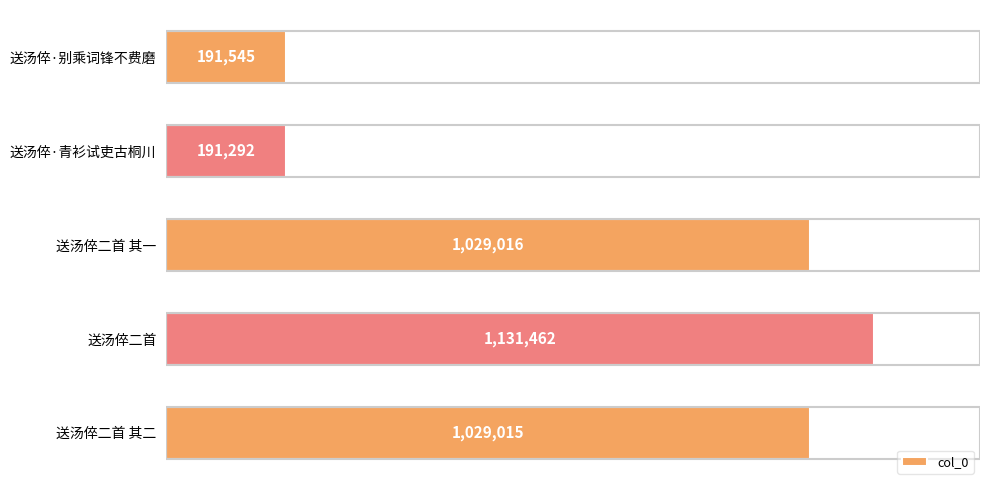

Approximately how many times larger is the value at 送汤倅二首 其一 compared to 送汤倅二首?

0.9